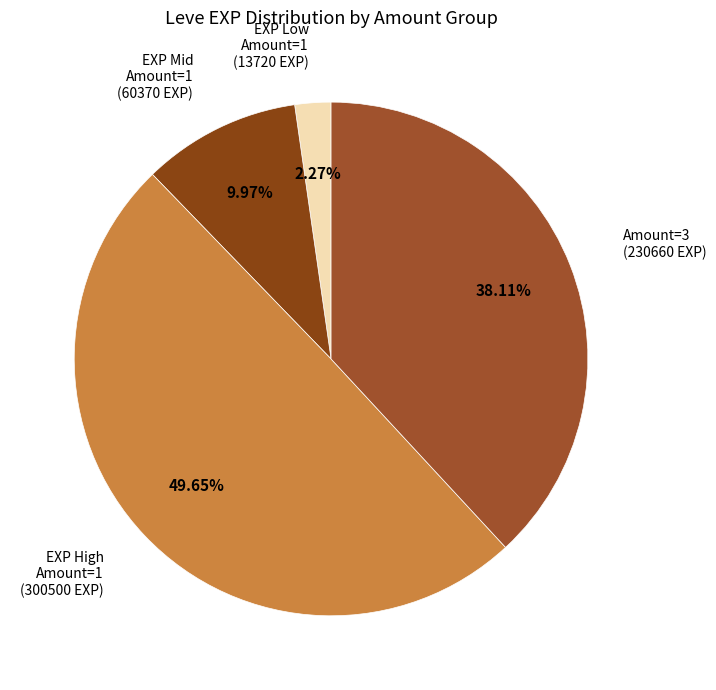

How many segments does this pie chart have?

4